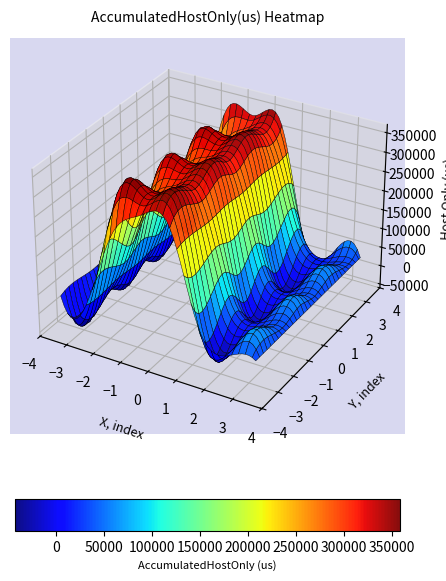

True or false: Row1 has a value of 45133.3 at 1.

True